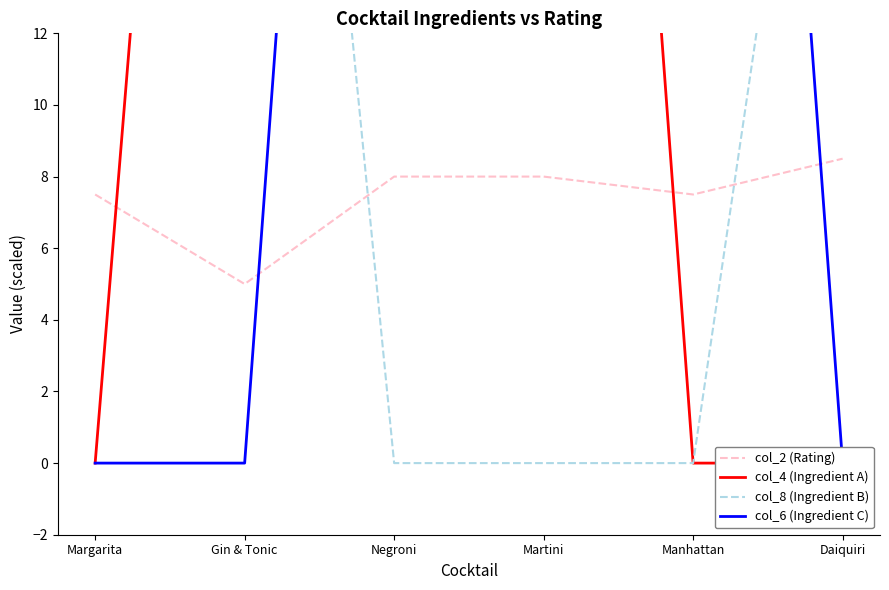

What is the label of the 2nd point from the right?

Manhattan